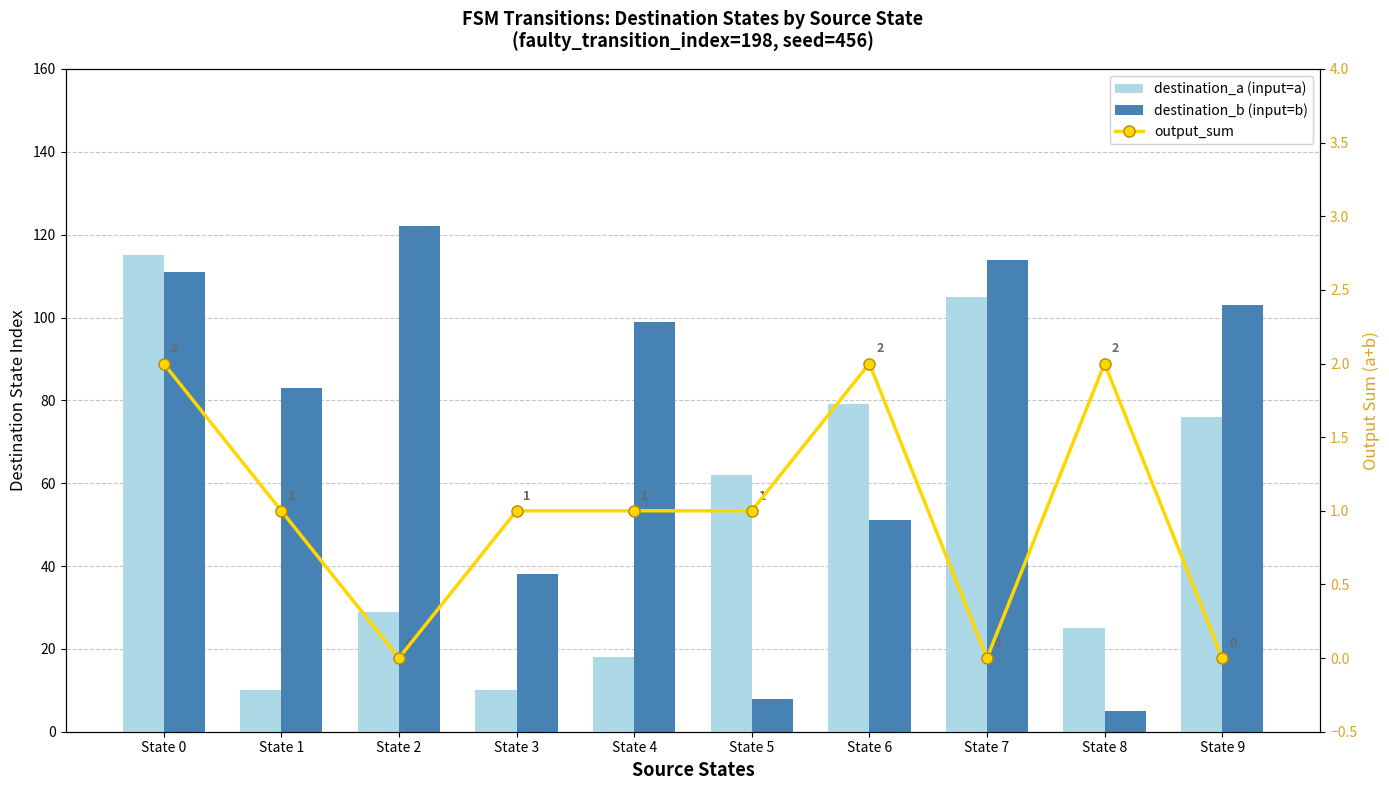

Reading right to left, transcribe all the data shown in this chart.

destination_a (input=a): State 9=76	State 8=25	State 7=105	State 6=79	State 5=62	State 4=18	State 3=10	State 2=29	State 1=10	State 0=115
destination_b (input=b): State 9=103	State 8=5	State 7=114	State 6=51	State 5=8	State 4=99	State 3=38	State 2=122	State 1=83	State 0=111
output_sum: State 9=0	State 8=2	State 7=0	State 6=2	State 5=1	State 4=1	State 3=1	State 2=0	State 1=1	State 0=2